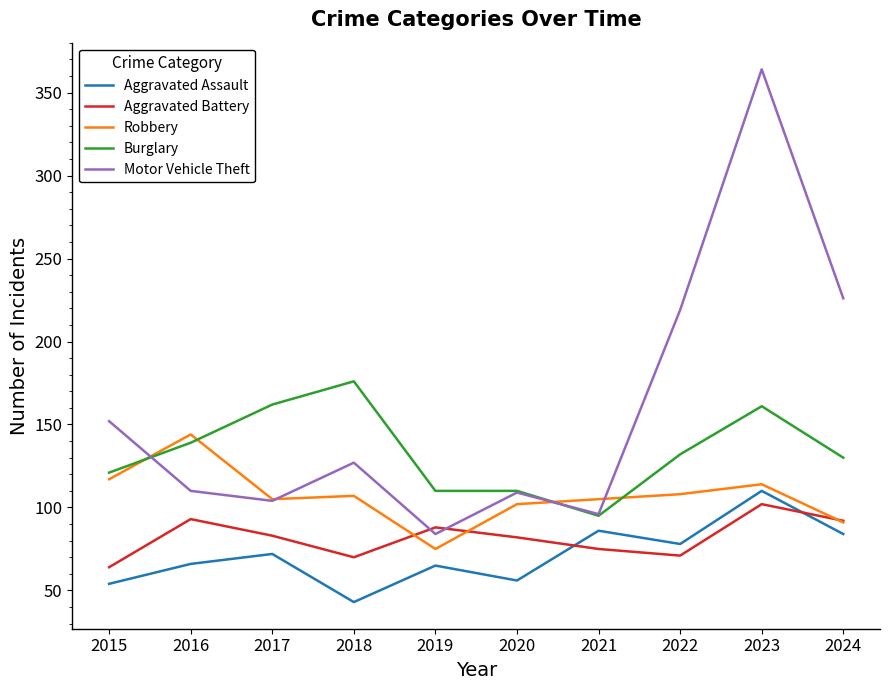

Does the chart have visible grid lines?

No